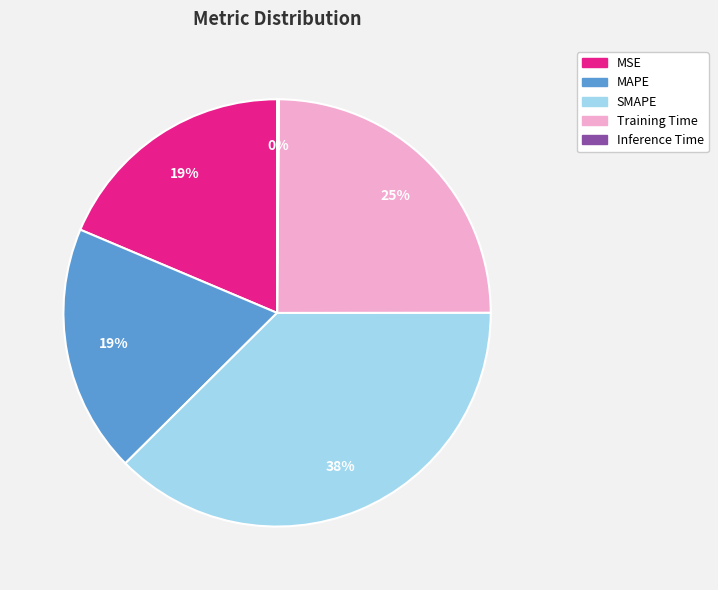

Is it true that MSE is 19% of the pie?

True